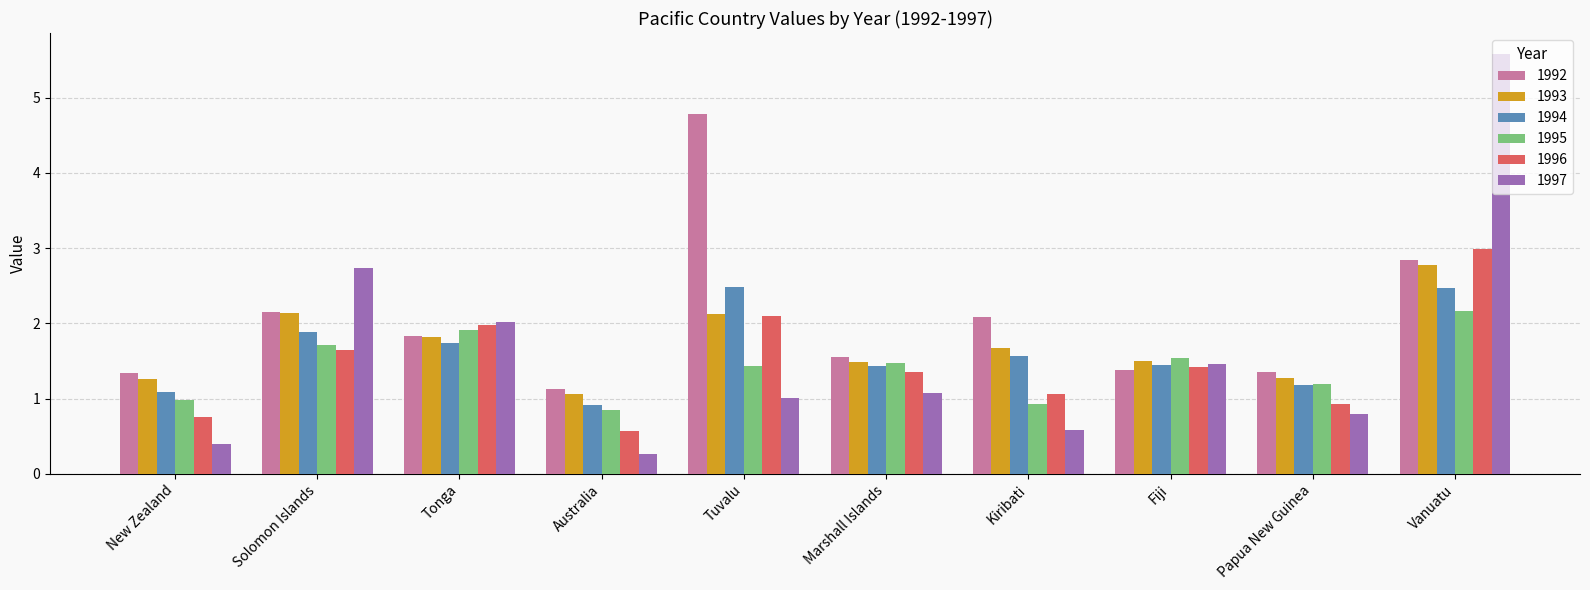

What position from the left is Papua New Guinea?

9